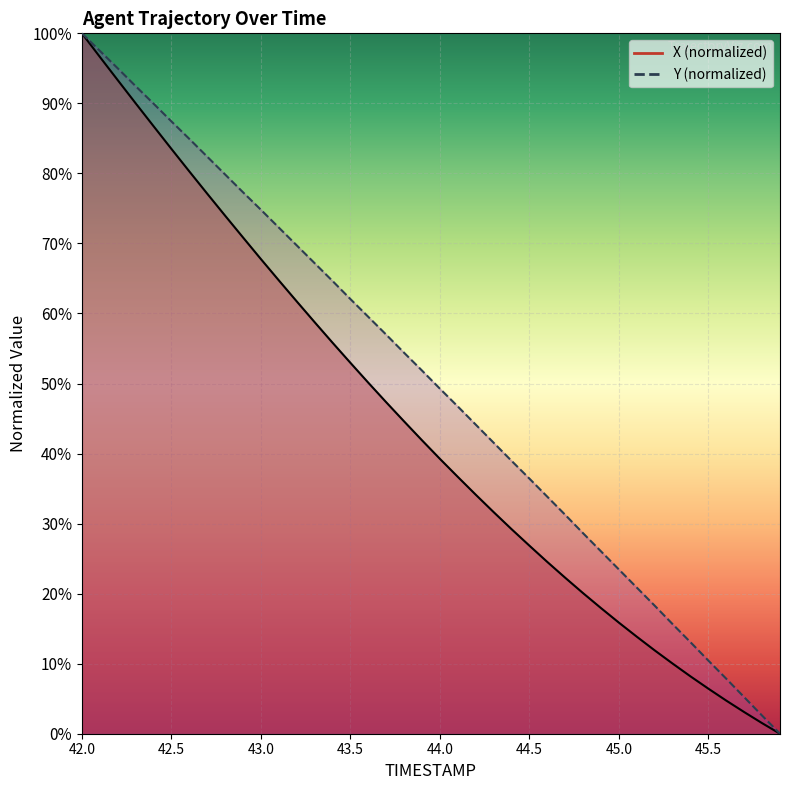

How many lines are shown in the chart?

2